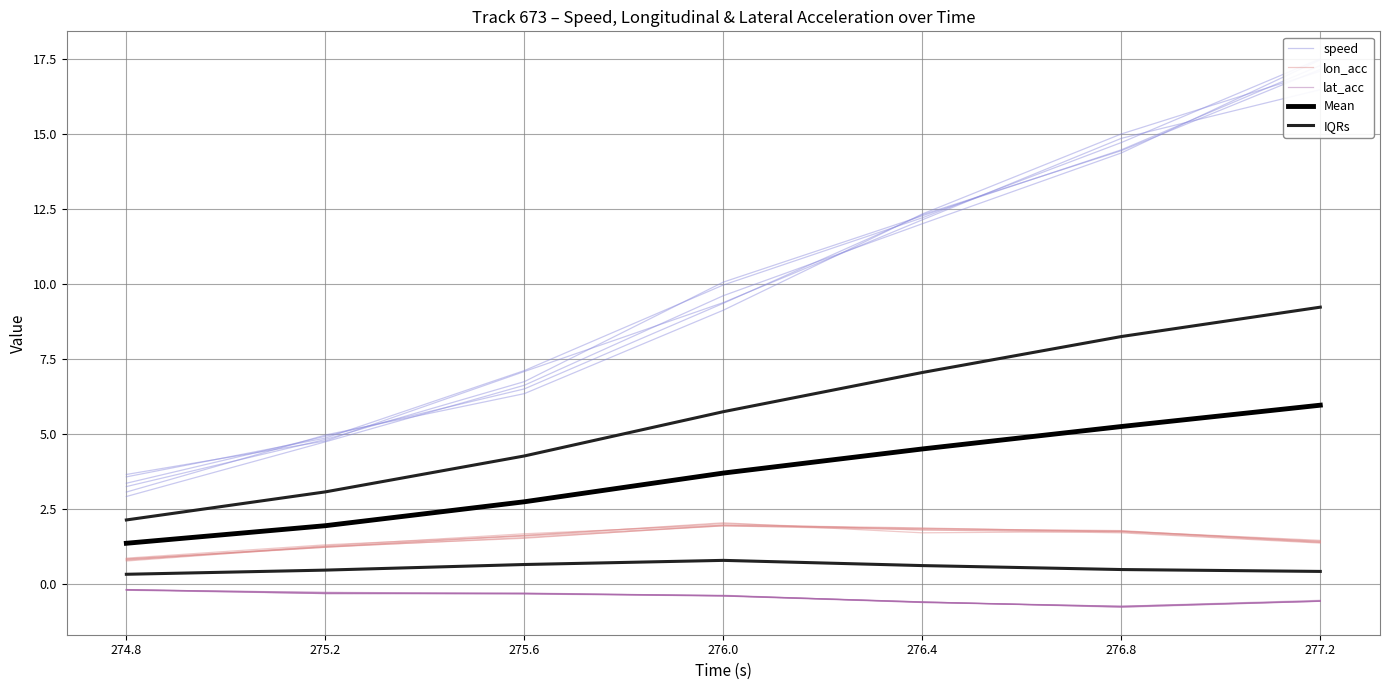

True or false: IQRs has more than 1 points higher than both neighbors.

False